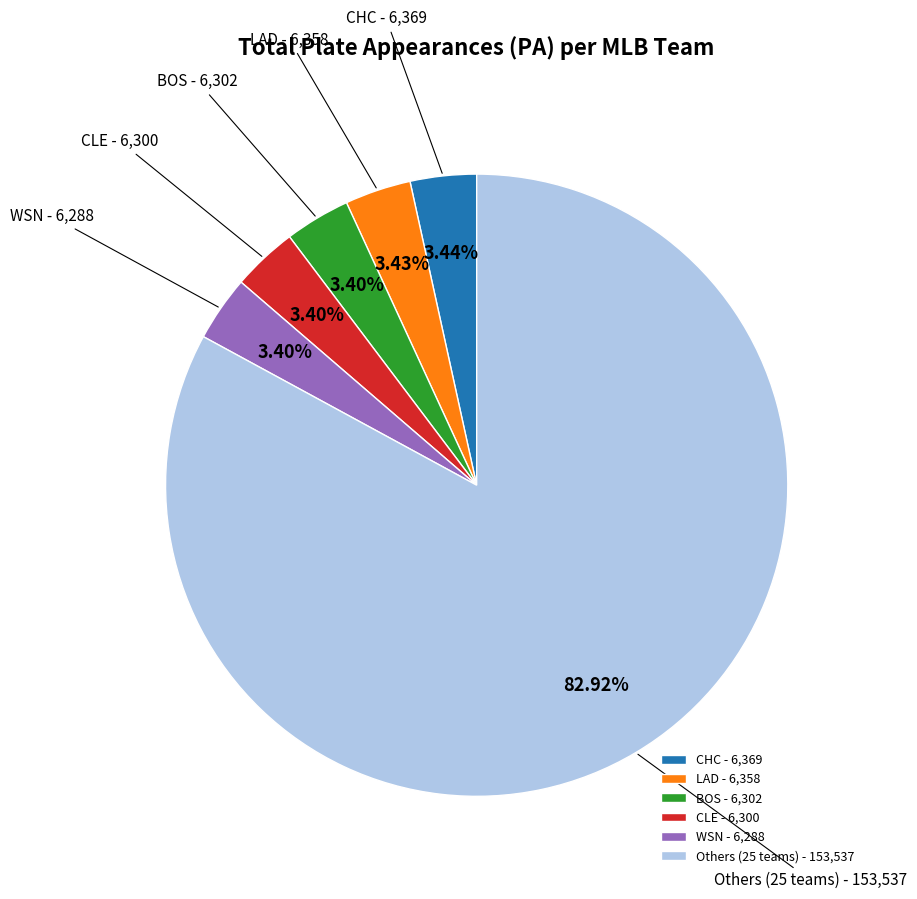

Does Others (25 teams) represent more than half of the total?

Yes